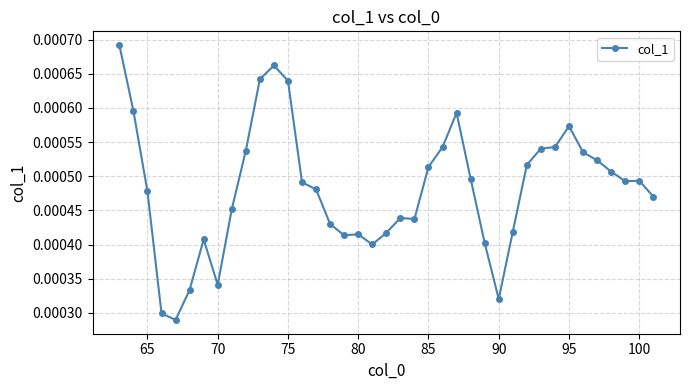

How many interior local peaks (higher than both neighbors) does the data have?

7